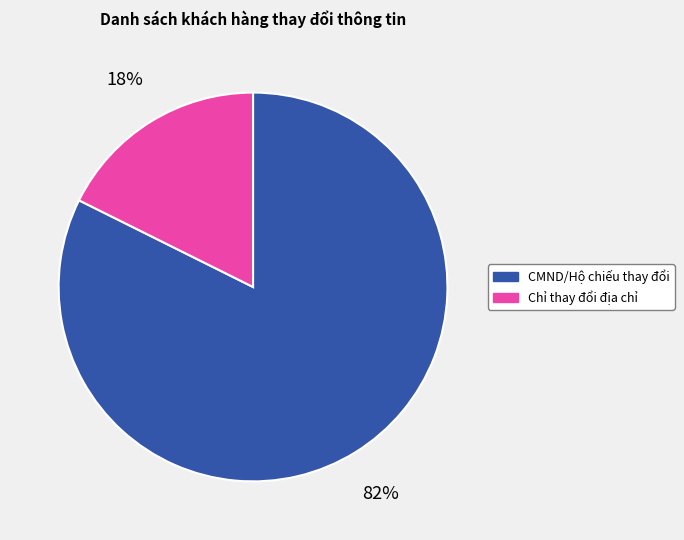

Which has a higher value, Chỉ thay đổi địa chỉ or CMND/Hộ chiếu thay đổi?

CMND/Hộ chiếu thay đổi